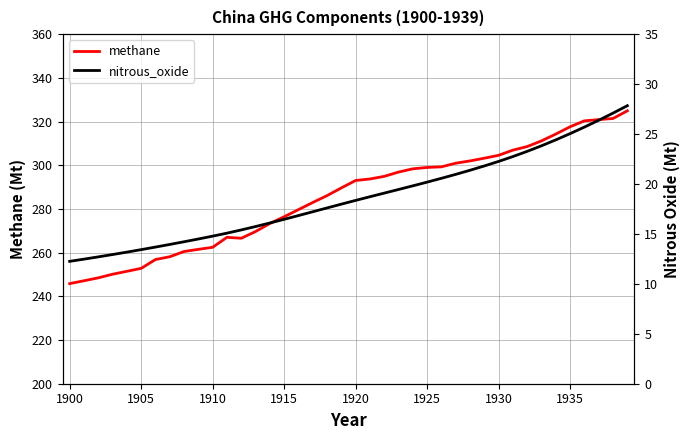

How many lines are shown in the chart?

2